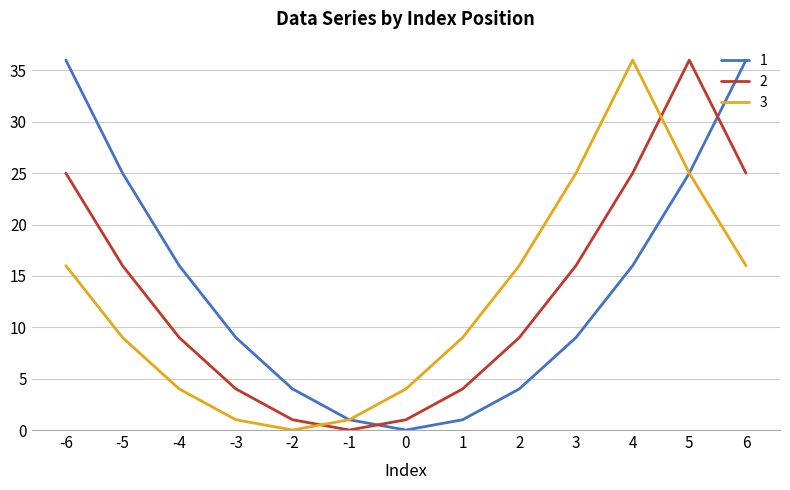

What is the difference between the 1 values at 5 and -6?

11